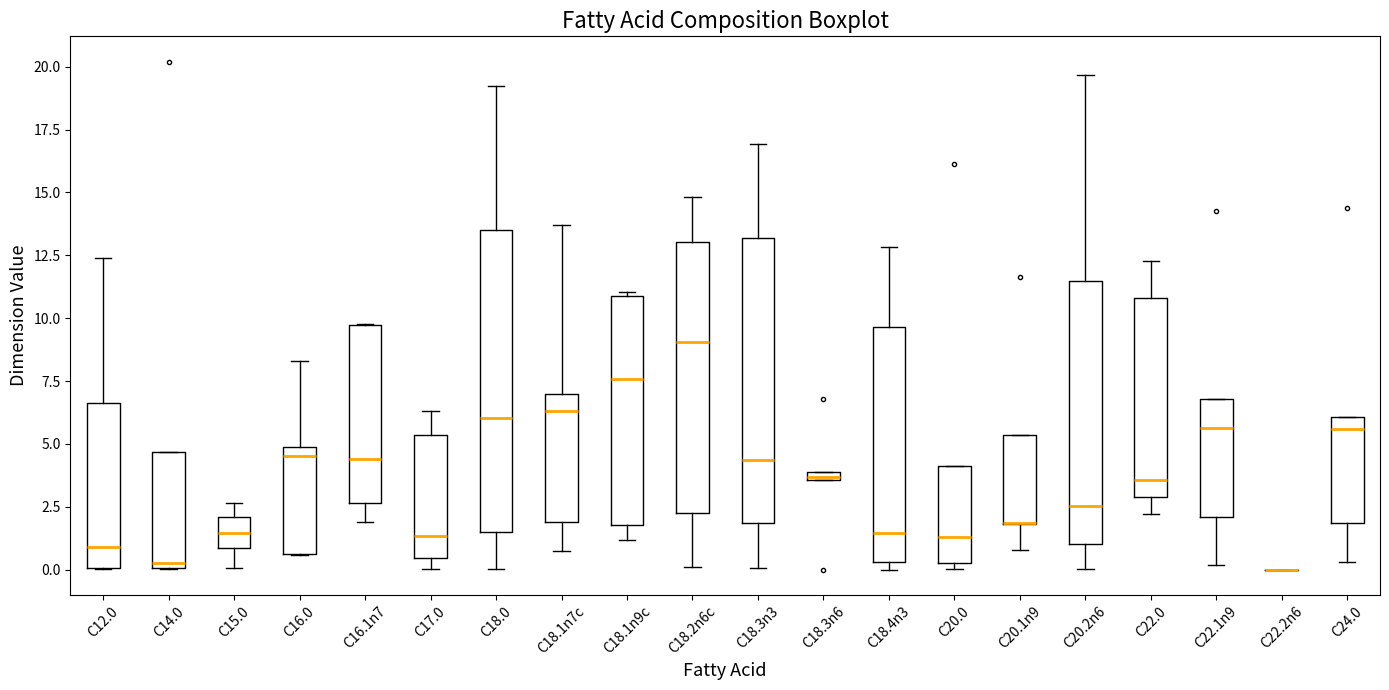

Which box is the tallest, from its lower edge to its upper edge?

C18.0